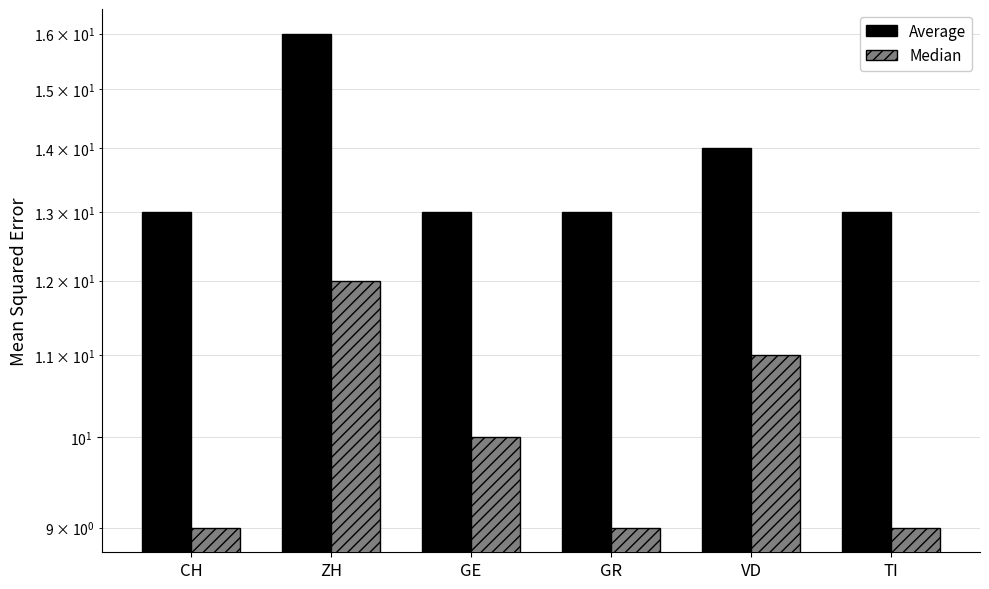

What is the highest value of the Median series?

12